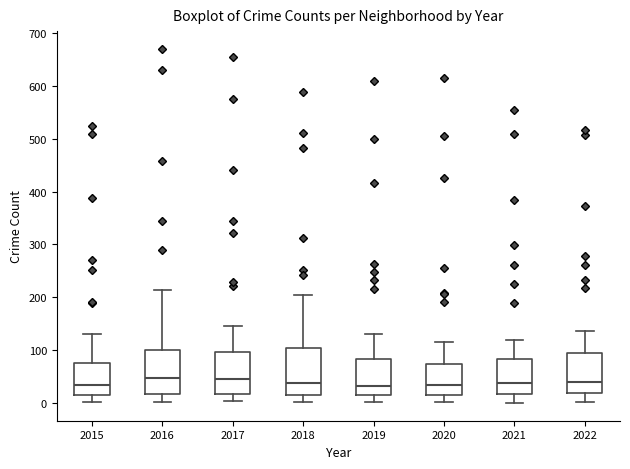

Reading left to right, read every box against the y-axis: the position of its median line, the range the box covers, and the ends of its whiskers. The values are not printed on the chart, so give them approximately, as read against the axis.

2015: median 30, box 20 to 80, whiskers 0 to 130
2016: median 50, box 20 to 100, whiskers 0 to 210
2017: median 50, box 20 to 100, whiskers 0 to 150
2018: median 40, box 10 to 100, whiskers 0 to 200
2019: median 30, box 20 to 80, whiskers 0 to 130
2020: median 40, box 20 to 70, whiskers 0 to 120
2021: median 40, box 20 to 80, whiskers 0 to 120
2022: median 40, box 20 to 100, whiskers 0 to 140